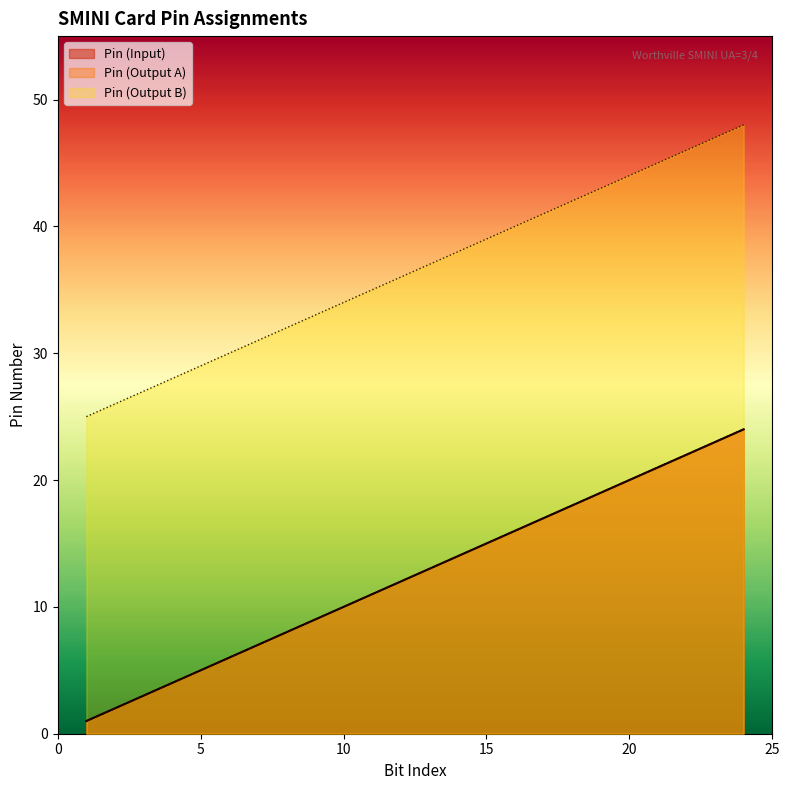

What is the approximate value of Pin (Output A) at 11, to the nearest 10?

10